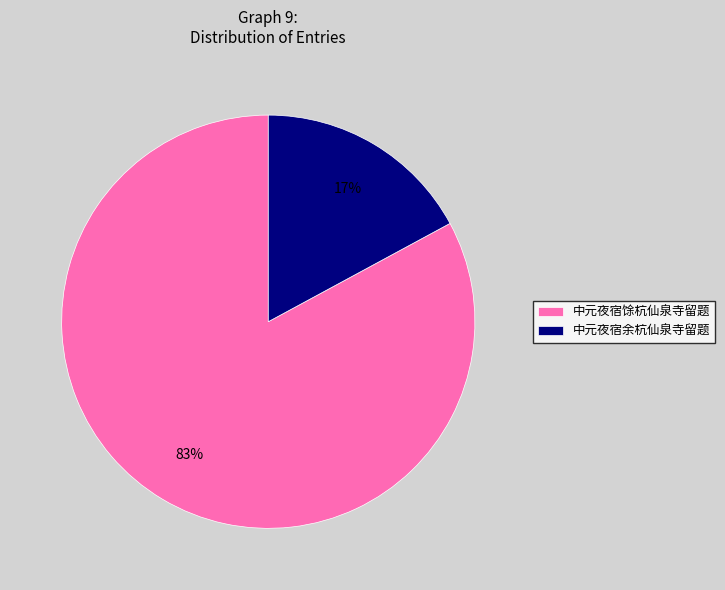

Count the number of slices in the pie.

2